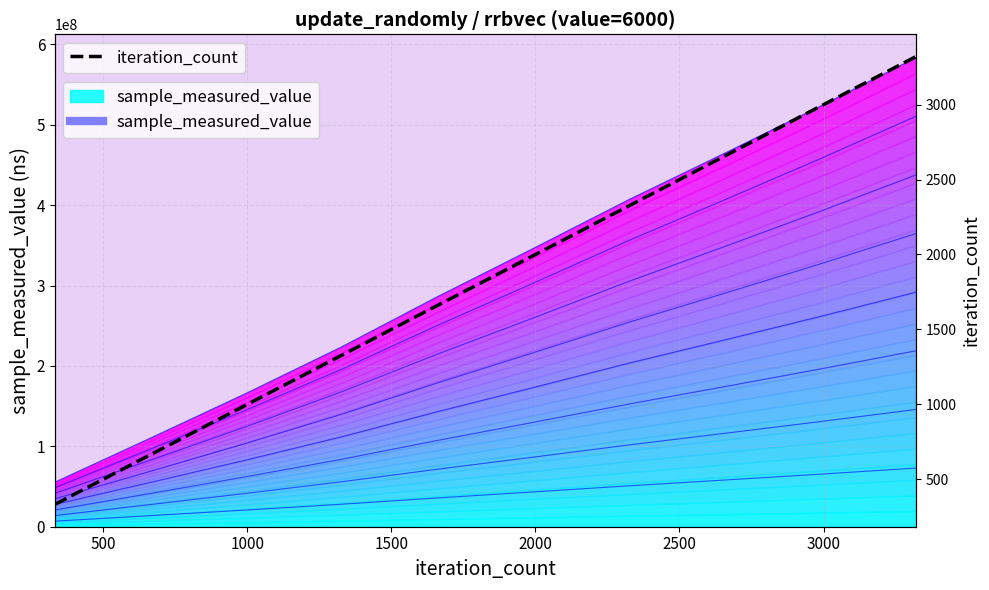

True or false: there are more than 1 points higher than both neighbors.

False